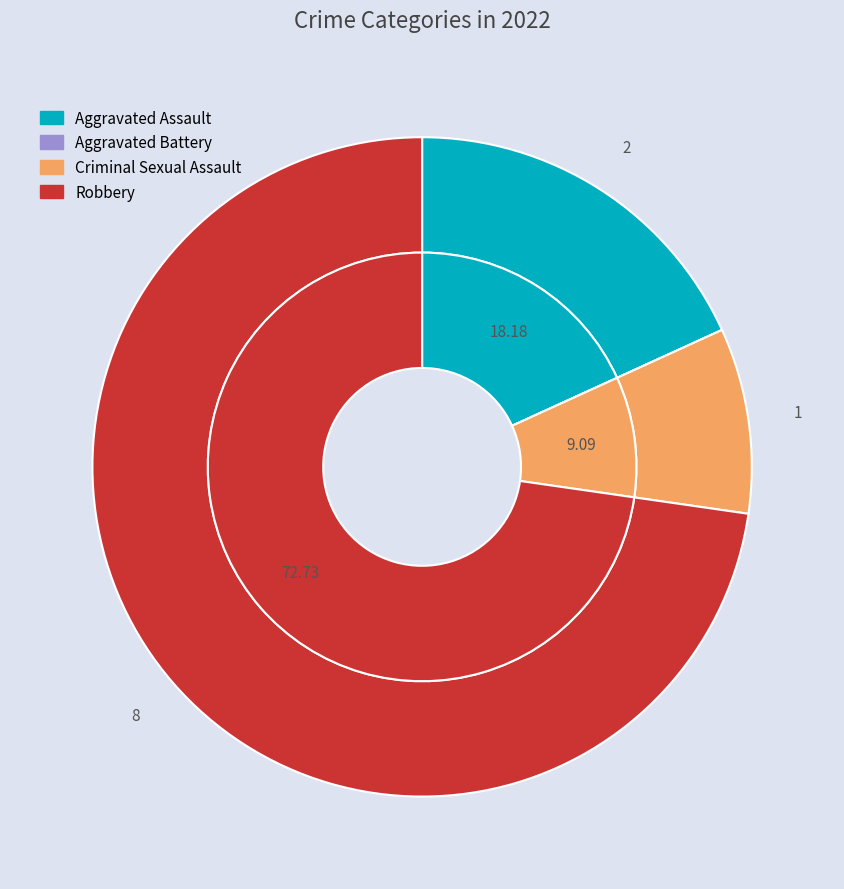

Does any single category account for the majority?

Yes